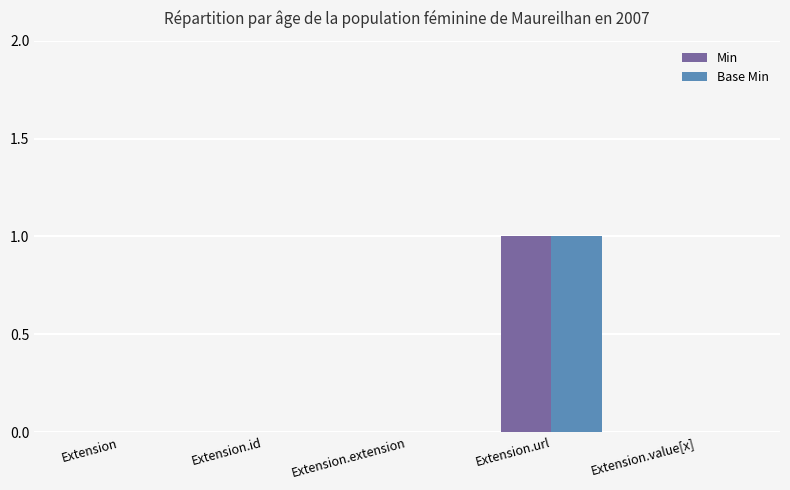

Count the number of data series in this chart.

2